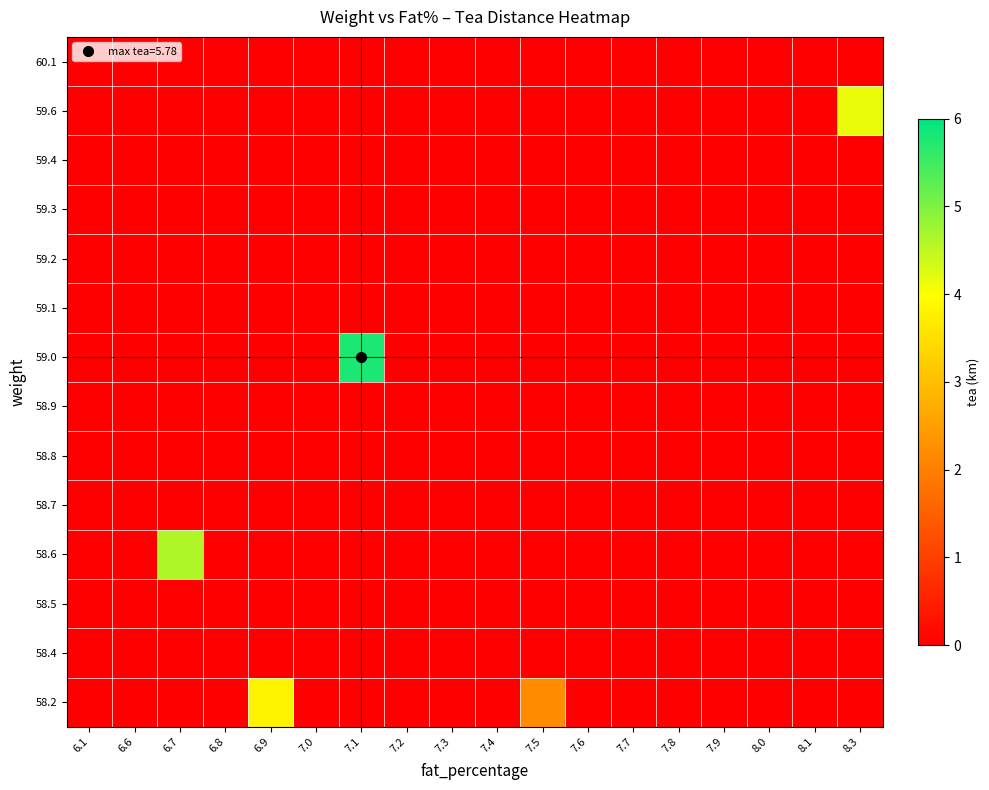

Reading left to right, what are all the values shown in this chart?

58.2: 6.1=0.0	6.6=0.0	6.7=0.0	6.8=0.0	6.9=3.8	7.0=0.0	7.1=0.0	7.2=0.0	7.3=0.0	7.4=0.0	7.5=2.2	7.6=0.0	7.7=0.0	7.8=0.0	7.9=0.0	8.0=0.0	8.1=0.0	8.3=0.0
58.4: 6.1=0.0	6.6=0.0	6.7=0.0	6.8=0.0	6.9=0.0	7.0=0.0	7.1=0.0	7.2=0.0	7.3=0.0	7.4=0.0	7.5=0.0	7.6=0.0	7.7=0.0	7.8=0.0	7.9=0.0	8.0=0.0	8.1=0.0	8.3=0.0
58.5: 6.1=0.0	6.6=0.0	6.7=0.0	6.8=0.0	6.9=0.0	7.0=0.0	7.1=0.0	7.2=0.0	7.3=0.0	7.4=0.0	7.5=0.0	7.6=0.0	7.7=0.0	7.8=0.0	7.9=0.0	8.0=0.0	8.1=0.0	8.3=0.0
58.6: 6.1=0.0	6.6=0.0	6.7=4.6	6.8=0.0	6.9=0.0	7.0=0.0	7.1=0.0	7.2=0.0	7.3=0.0	7.4=0.0	7.5=0.0	7.6=0.0	7.7=0.0	7.8=0.0	7.9=0.0	8.0=0.0	8.1=0.0	8.3=0.0
58.7: 6.1=0.0	6.6=0.0	6.7=0.0	6.8=0.0	6.9=0.0	7.0=0.0	7.1=0.0	7.2=0.0	7.3=0.0	7.4=0.0	7.5=0.0	7.6=0.0	7.7=0.0	7.8=0.0	7.9=0.0	8.0=0.0	8.1=0.0	8.3=0.0
58.8: 6.1=0.0	6.6=0.0	6.7=0.0	6.8=0.0	6.9=0.0	7.0=0.0	7.1=0.0	7.2=0.0	7.3=0.0	7.4=0.0	7.5=0.0	7.6=0.0	7.7=0.0	7.8=0.0	7.9=0.0	8.0=0.0	8.1=0.0	8.3=0.0
58.9: 6.1=0.0	6.6=0.0	6.7=0.0	6.8=0.0	6.9=0.0	7.0=0.0	7.1=0.0	7.2=0.0	7.3=0.0	7.4=0.0	7.5=0.0	7.6=0.0	7.7=0.0	7.8=0.0	7.9=0.0	8.0=0.0	8.1=0.0	8.3=0.0
59.0: 6.1=0.0	6.6=0.0	6.7=0.0	6.8=0.0	6.9=0.0	7.0=0.0	7.1=5.8	7.2=0.0	7.3=0.0	7.4=0.0	7.5=0.0	7.6=0.0	7.7=0.0	7.8=0.0	7.9=0.0	8.0=0.0	8.1=0.0	8.3=0.0
59.1: 6.1=0.0	6.6=0.0	6.7=0.0	6.8=0.0	6.9=0.0	7.0=0.0	7.1=0.0	7.2=0.0	7.3=0.0	7.4=0.0	7.5=0.0	7.6=0.0	7.7=0.0	7.8=0.0	7.9=0.0	8.0=0.0	8.1=0.0	8.3=0.0
59.2: 6.1=0.0	6.6=0.0	6.7=0.0	6.8=0.0	6.9=0.0	7.0=0.0	7.1=0.0	7.2=0.0	7.3=0.0	7.4=0.0	7.5=0.0	7.6=0.0	7.7=0.0	7.8=0.0	7.9=0.0	8.0=0.0	8.1=0.0	8.3=0.0
59.3: 6.1=0.0	6.6=0.0	6.7=0.0	6.8=0.0	6.9=0.0	7.0=0.0	7.1=0.0	7.2=0.0	7.3=0.0	7.4=0.0	7.5=0.0	7.6=0.0	7.7=0.0	7.8=0.0	7.9=0.0	8.0=0.0	8.1=0.0	8.3=0.0
59.4: 6.1=0.0	6.6=0.0	6.7=0.0	6.8=0.0	6.9=0.0	7.0=0.0	7.1=0.0	7.2=0.0	7.3=0.0	7.4=0.0	7.5=0.0	7.6=0.0	7.7=0.0	7.8=0.0	7.9=0.0	8.0=0.0	8.1=0.0	8.3=0.0
59.6: 6.1=0.0	6.6=0.0	6.7=0.0	6.8=0.0	6.9=0.0	7.0=0.0	7.1=0.0	7.2=0.0	7.3=0.0	7.4=0.0	7.5=0.0	7.6=0.0	7.7=0.0	7.8=0.0	7.9=0.0	8.0=0.0	8.1=0.0	8.3=4.2
60.1: 6.1=0.0	6.6=0.0	6.7=0.0	6.8=0.0	6.9=0.0	7.0=0.0	7.1=0.0	7.2=0.0	7.3=0.0	7.4=0.0	7.5=0.0	7.6=0.0	7.7=0.0	7.8=0.0	7.9=0.0	8.0=0.0	8.1=0.0	8.3=0.0